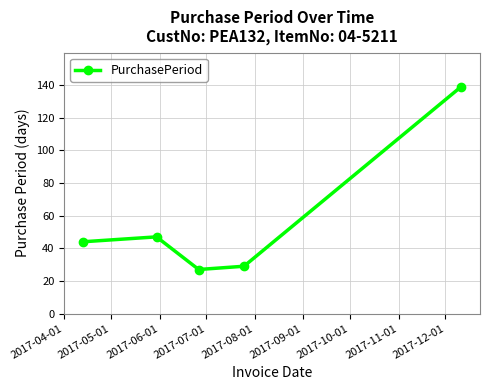

What is the sum of all values?

286